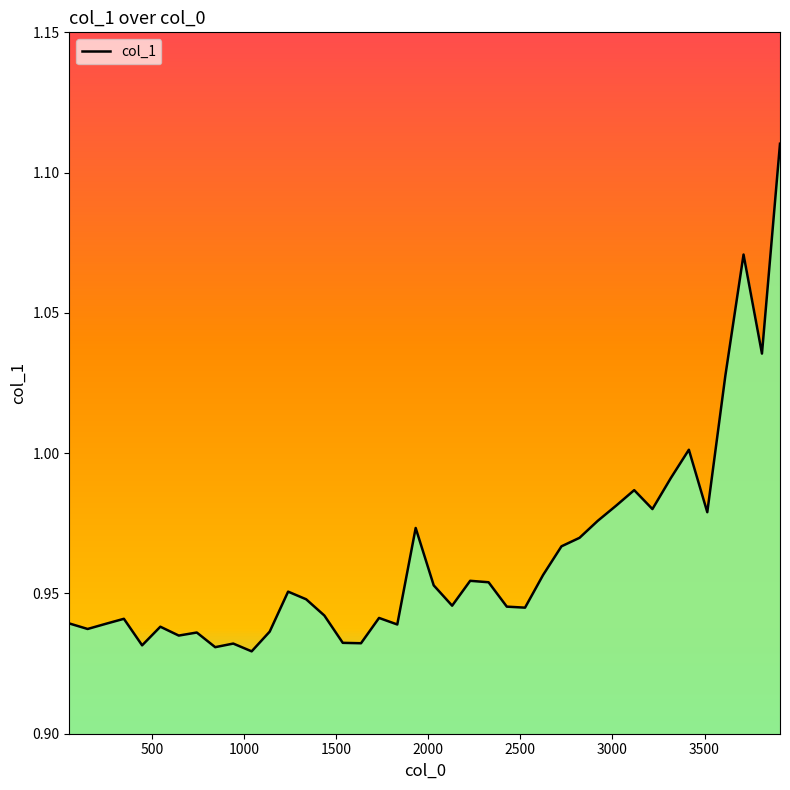

How many points are higher than both their immediate neighbors (excluding endpoints)?

11